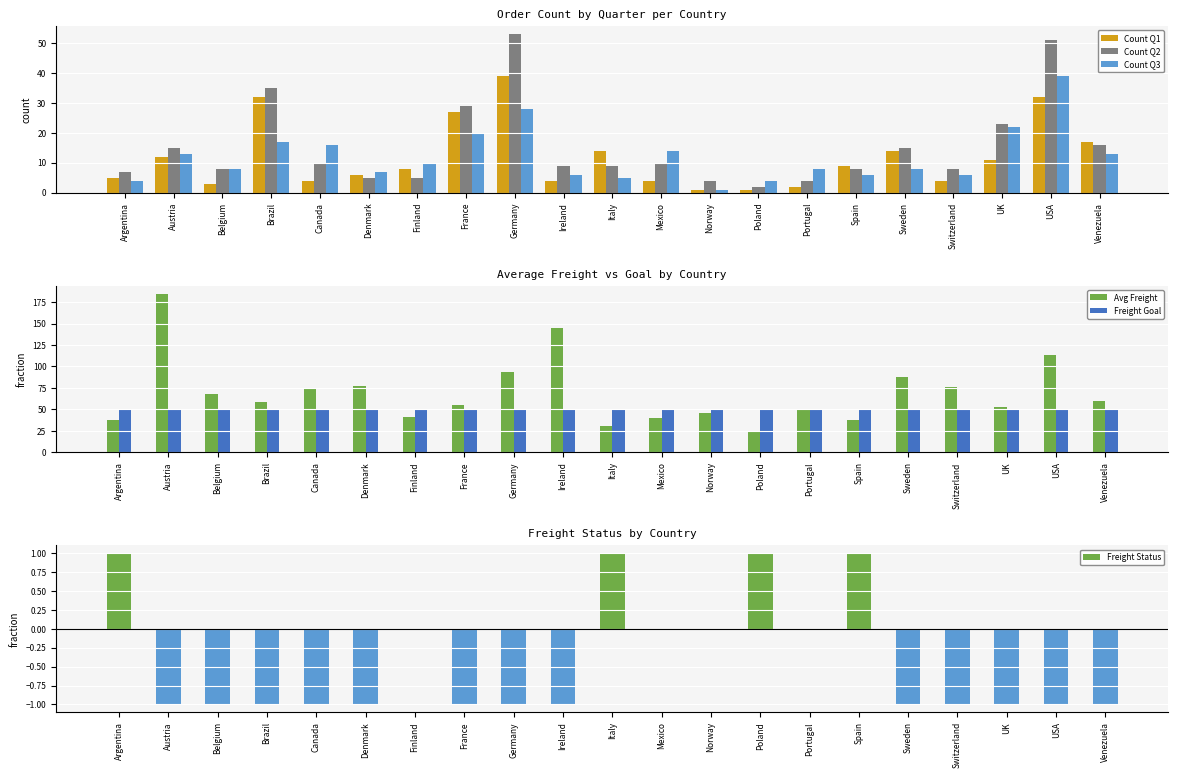

Count the number of categories in the chart.

21